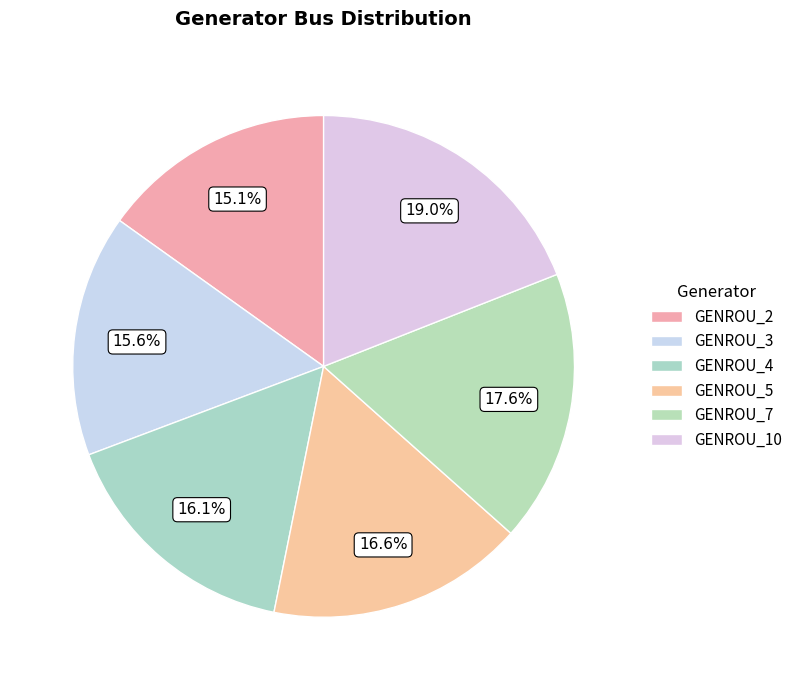

Count the number of slices in the pie.

6